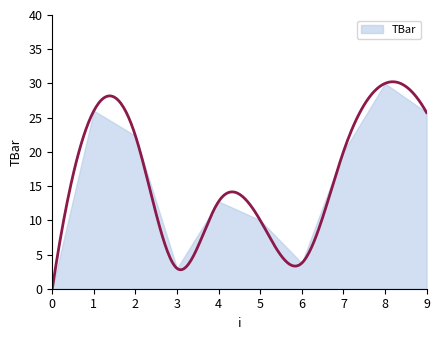

What is the approximate value at 2?

22.3